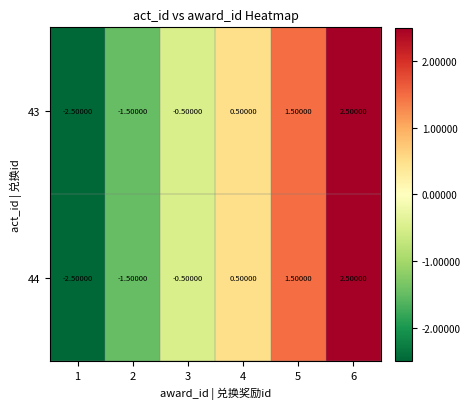

What is the difference between the 44 values at 6 and 1?

5.0